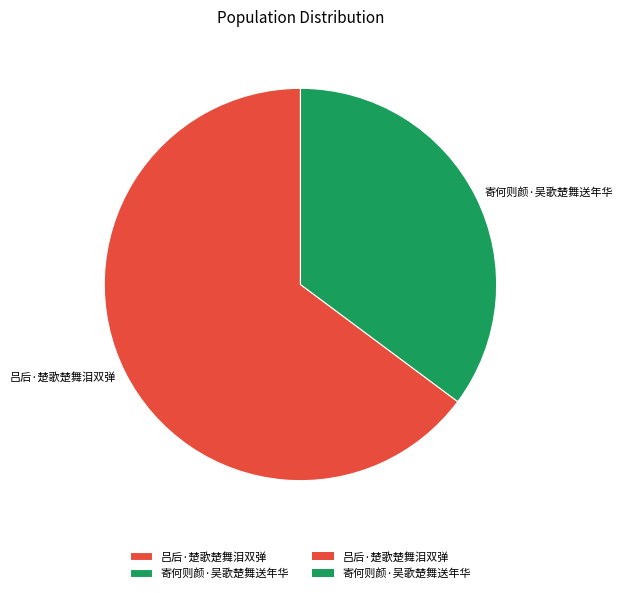

Does 寄何则颜·吴歌楚舞送年华 account for over 50% of the chart?

No